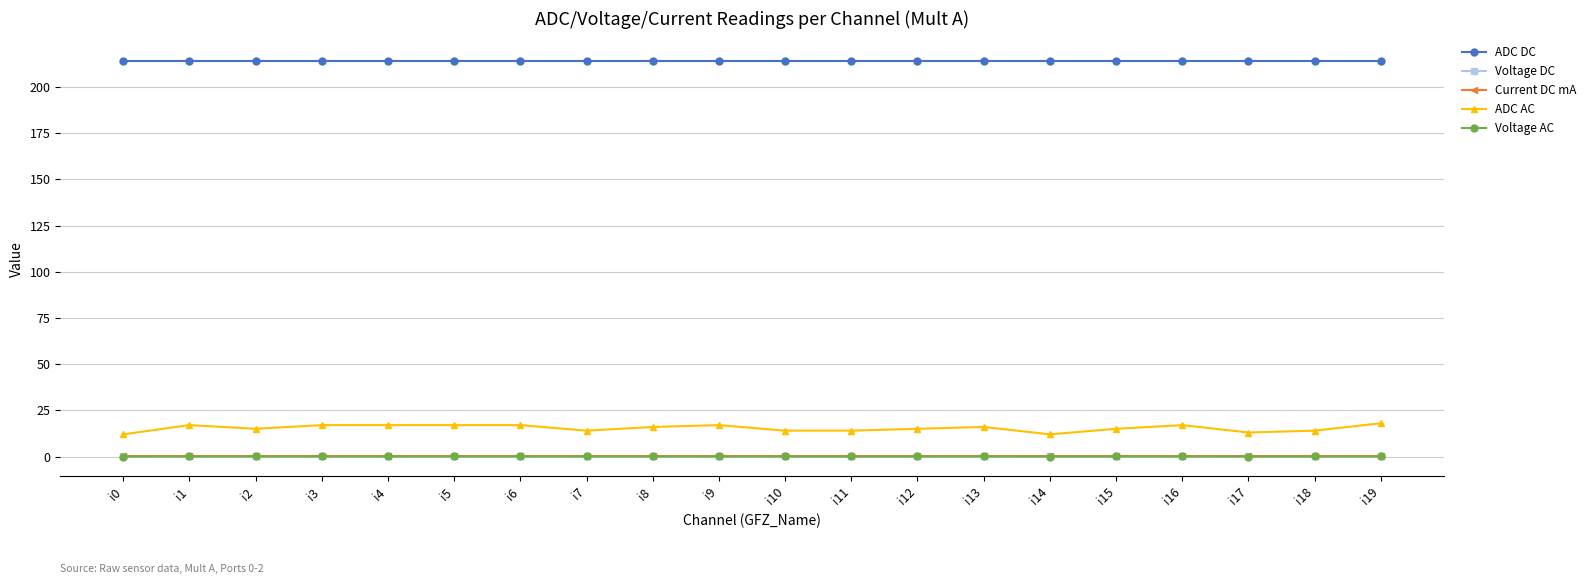

What are all the series names shown in the legend?

ADC DC, Voltage DC, Current DC mA, ADC AC, Voltage AC